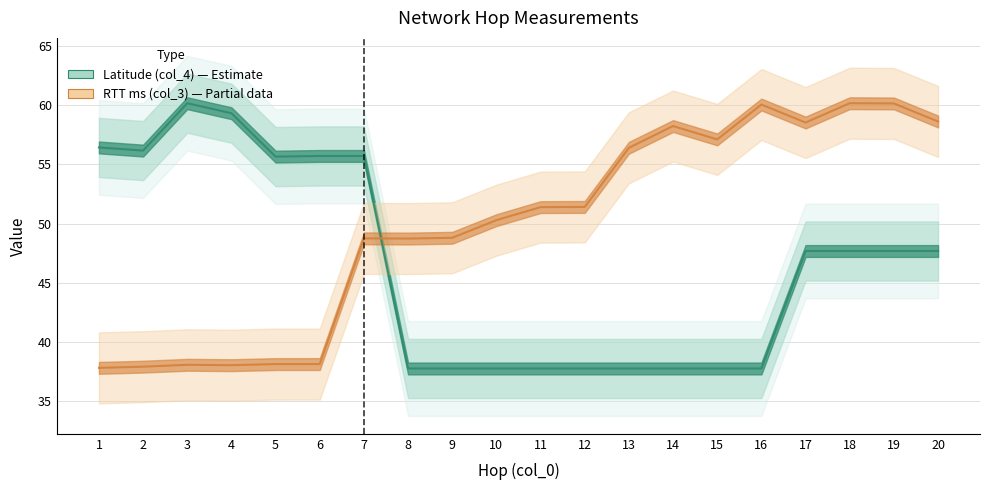

What is the value of the RTT ms (col_3) point at the 4th from the left?

38.0